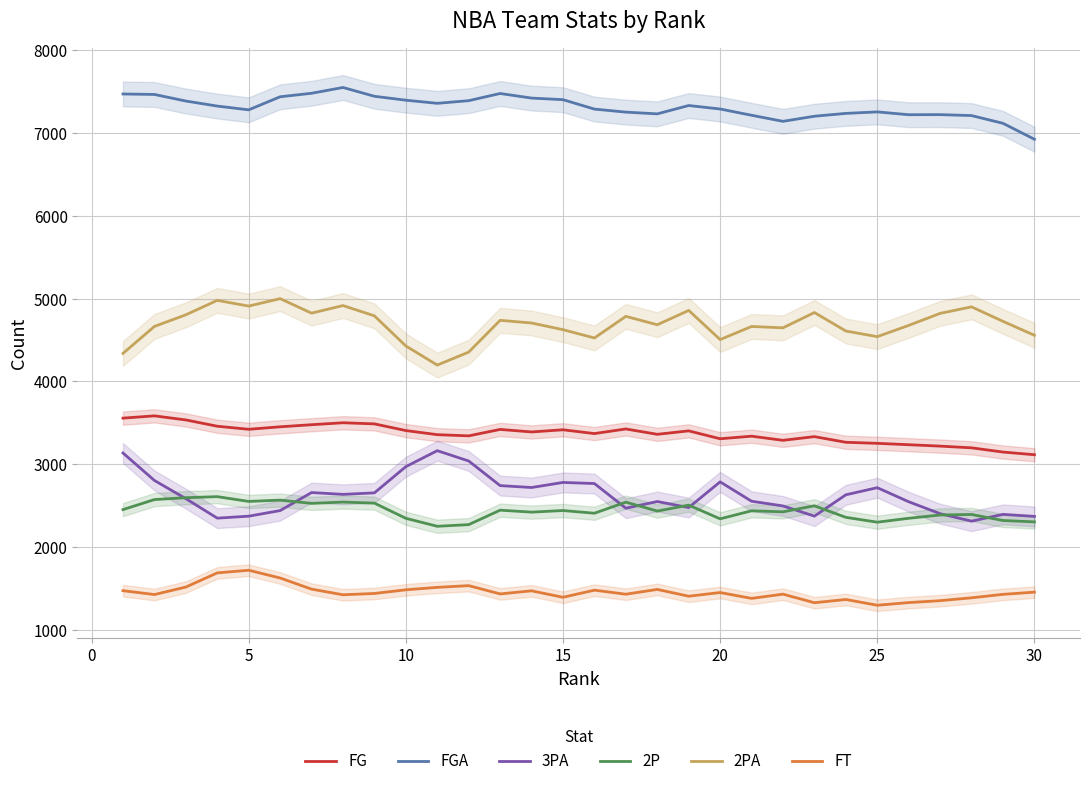

True or false: 2PA has more than 2 points higher than both neighbors.

True